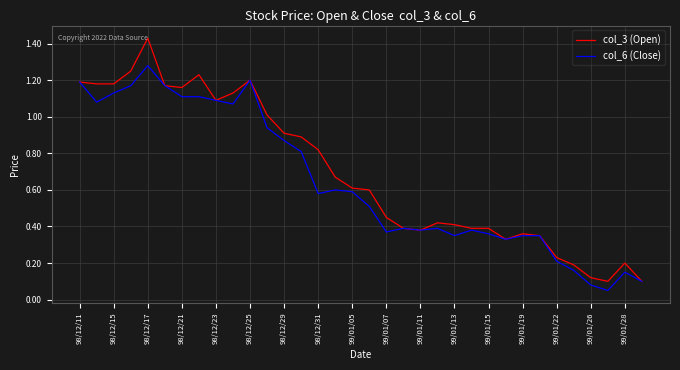

Which series has the largest range (max minus min)?

col_3 (Open)